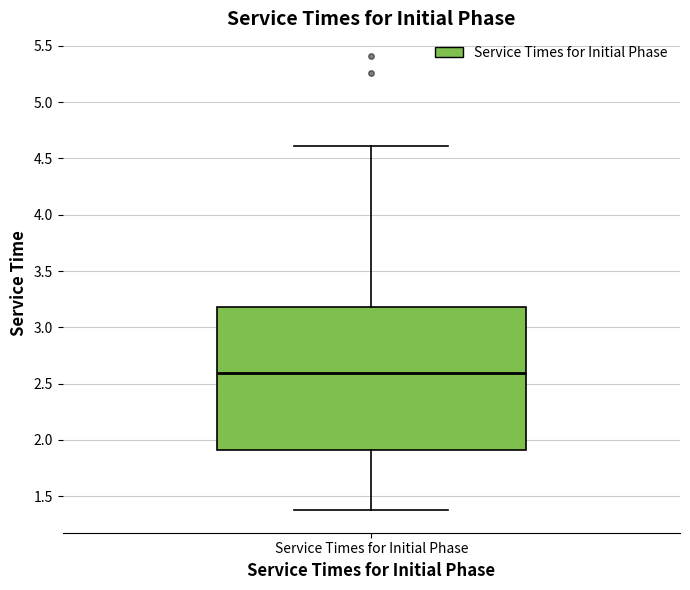

Read this box plot against the y-axis: the position of the median line, the range covered by the box, and the ends of both whiskers. The values are not printed on the chart, so give them approximately, as read against the axis.

median 2.6, box 1.9 to 3.2, whiskers 1.4 to 4.6